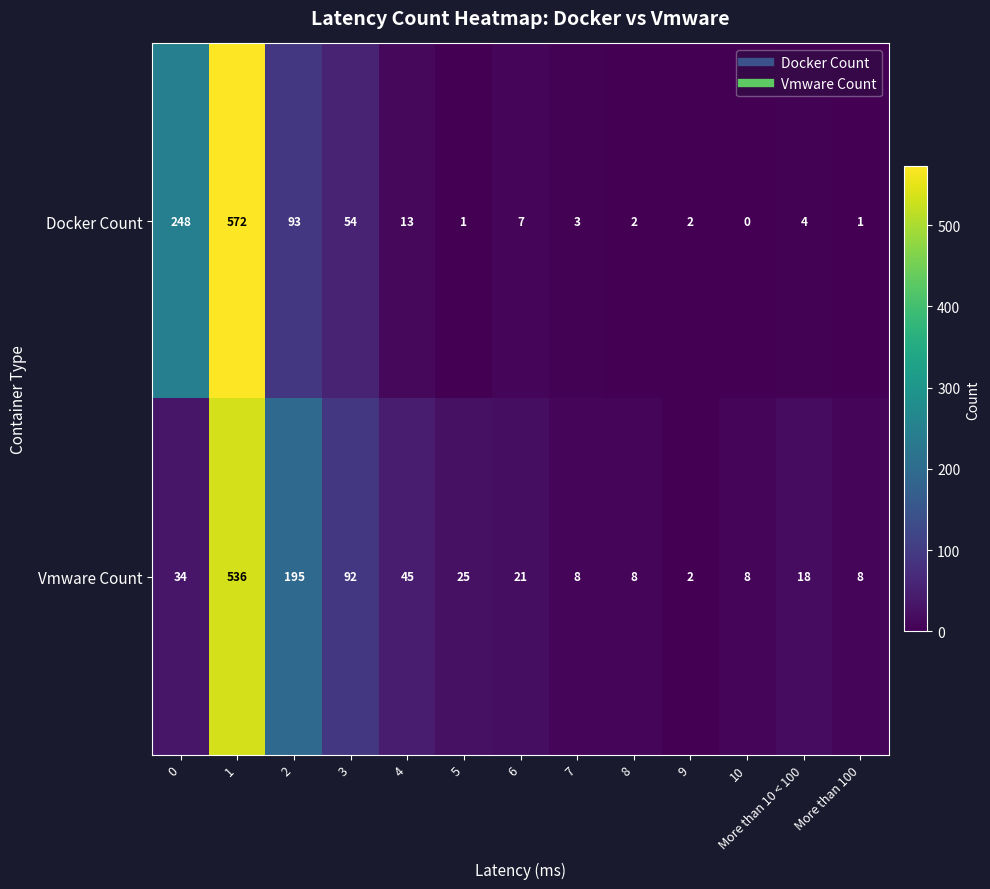

What is the difference between the maximum and second lowest values in the Docker Count series?

571